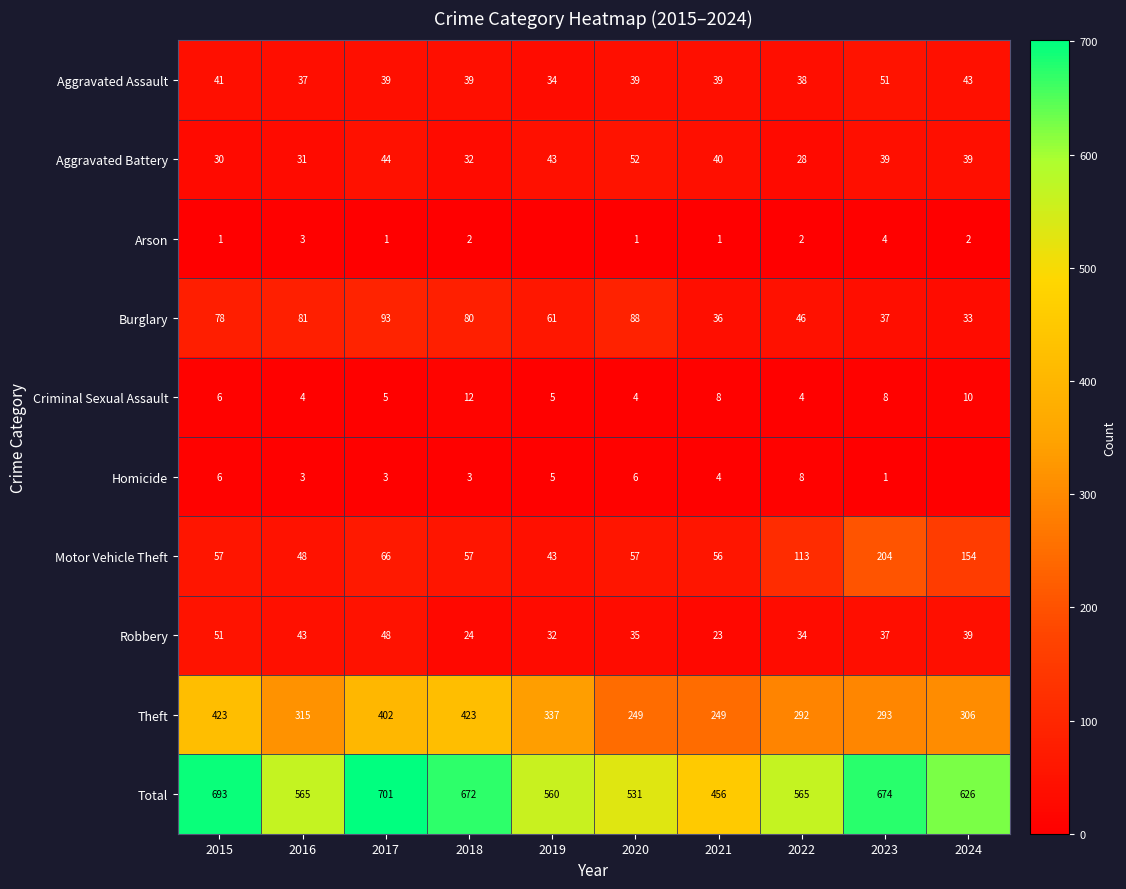

At which label does Aggravated Battery reach its minimum?

2022